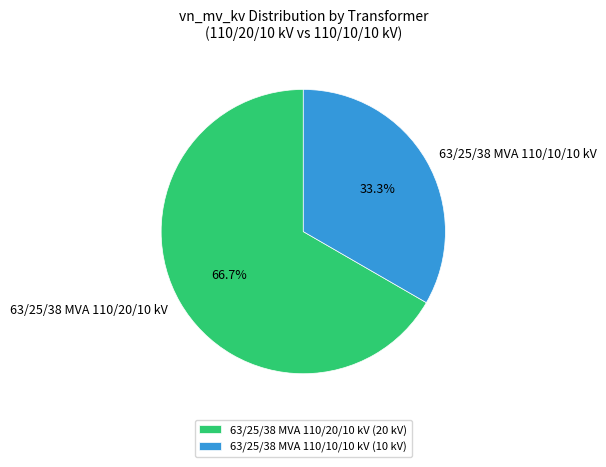

How many segments does this pie chart have?

2